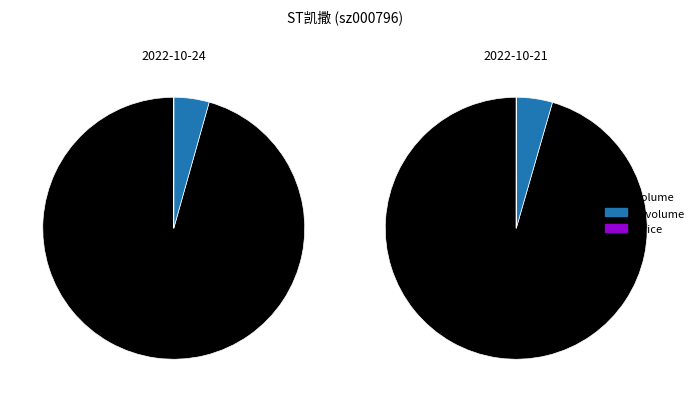

The t_volume slice represents 1% of the pie. True or false?

False